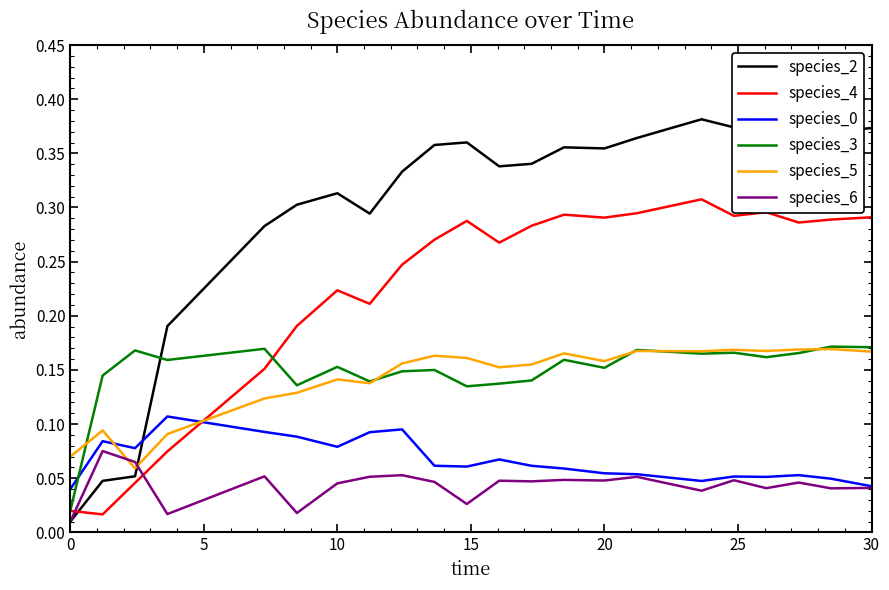

Which series has the largest range (max minus min)?

species_2